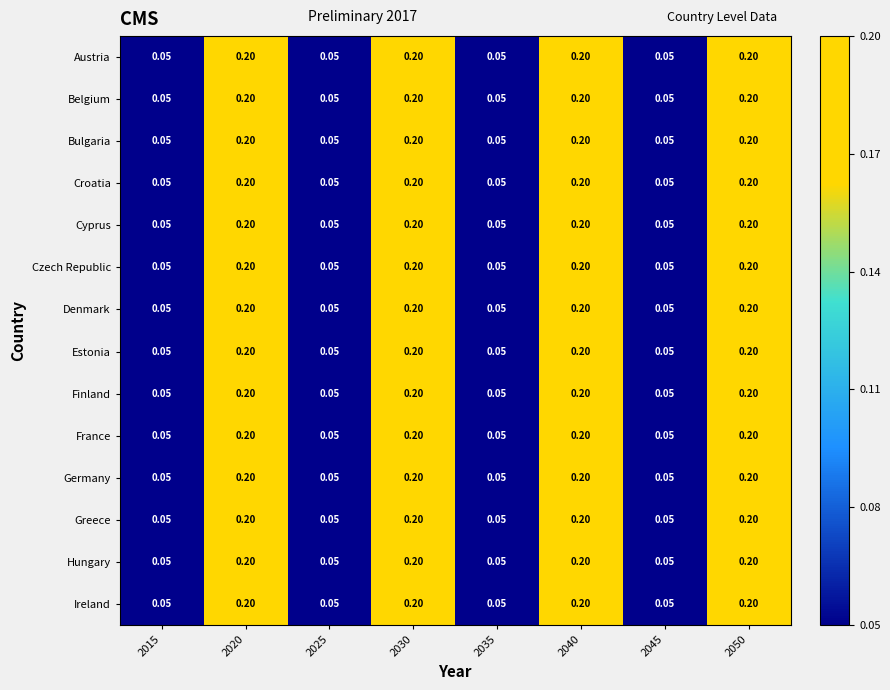

Is the value of Austria at 2035 greater than the value of Finland at 2050?

No